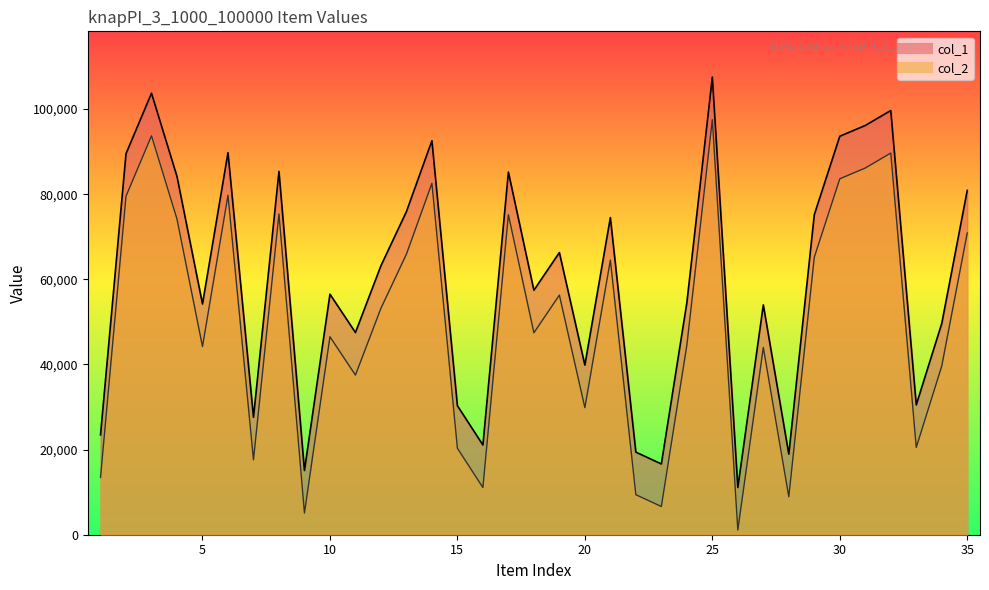

Rank the categories by col_1 value from lowest to highest.

26, 9, 23, 28, 22, 16, 1, 7, 15, 33, 20, 11, 34, 27, 5, 24, 10, 18, 12, 19, 21, 29, 13, 35, 4, 17, 8, 2, 6, 14, 30, 31, 32, 3, 25